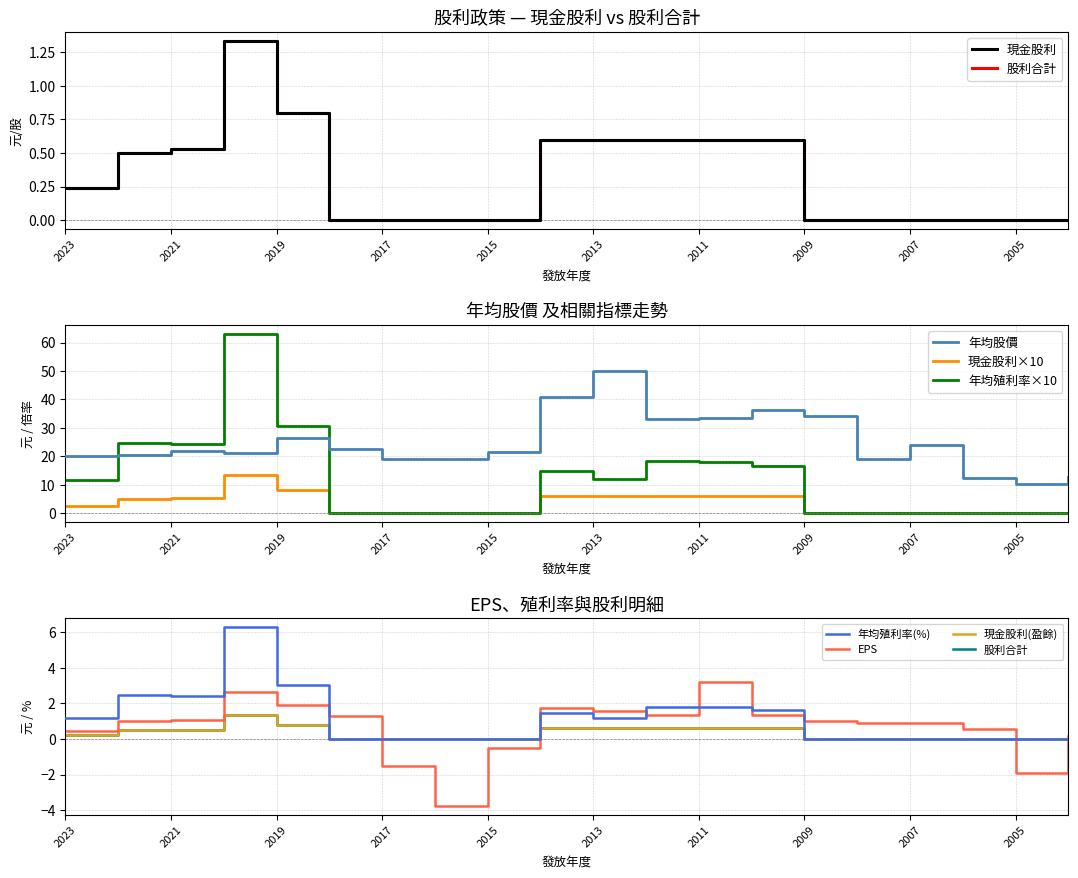

At which category is the sum across all series the highest?

2020